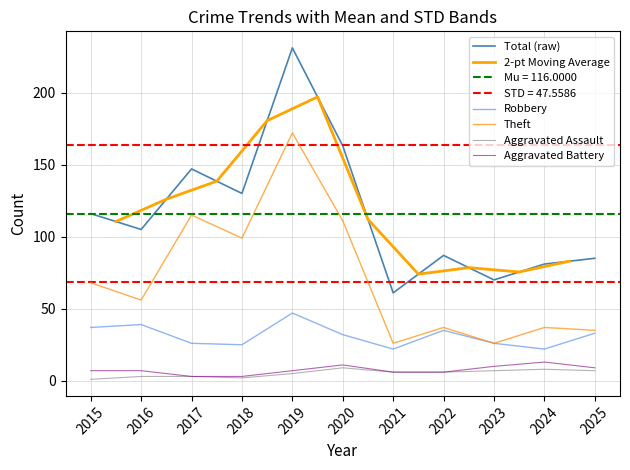

Rank the series at 2019 from highest to lowest value.

Total, Theft, Robbery, Aggravated Battery, Aggravated Assault